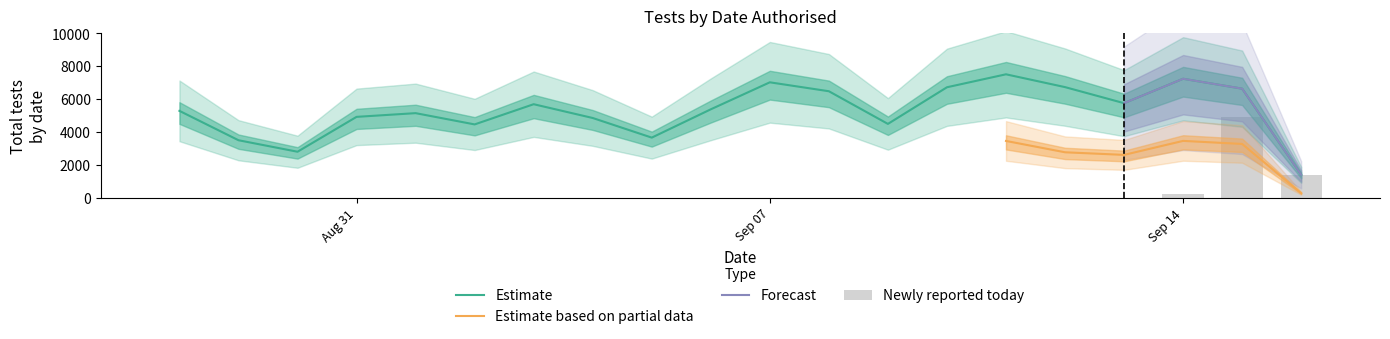

What is the difference between the Estimate (lh=1) values at 2020-08-30 and 2020-09-05?

860